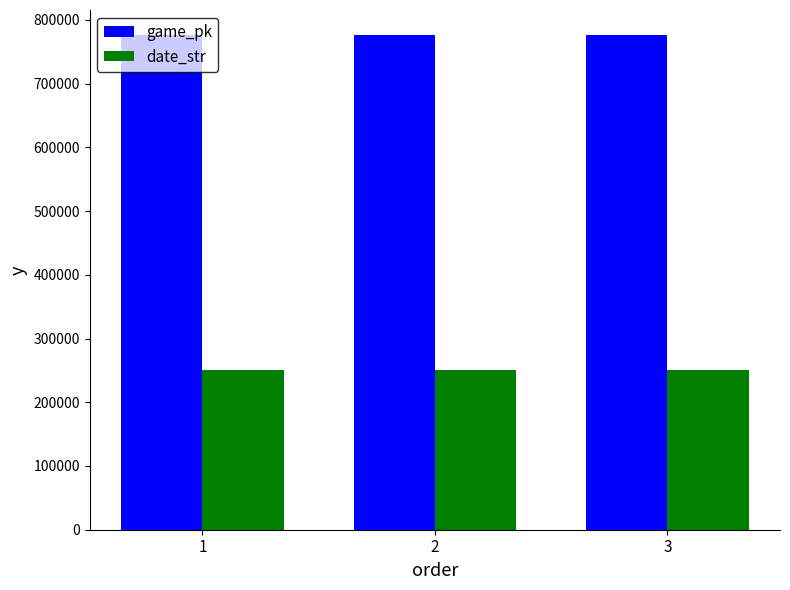

At 2, list the series in order from largest to smallest.

game_pk, date_str